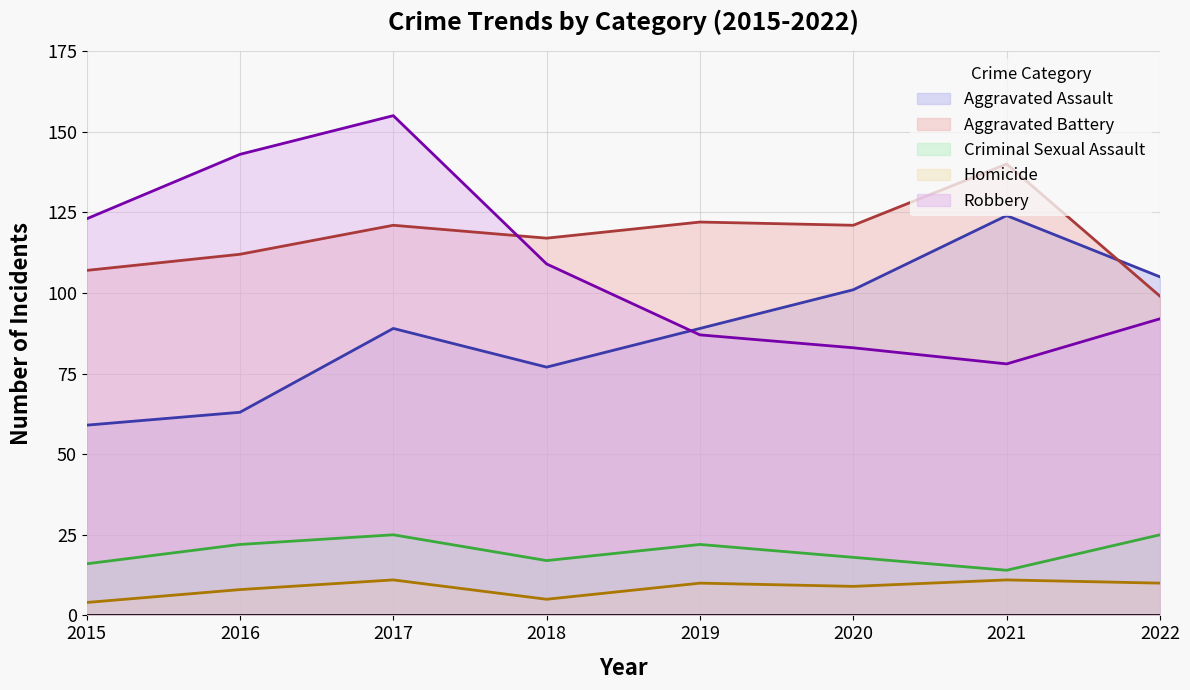

Which category has the highest value in the Aggravated Assault series?

2021